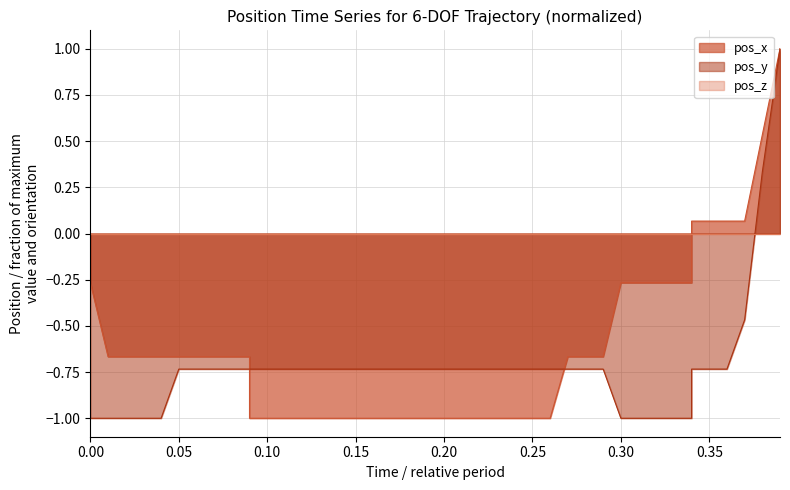

What is the maximum value shown in the chart?

1.0